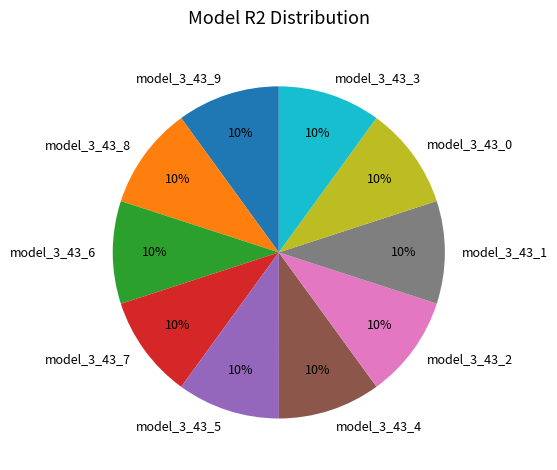

How many slices are in this pie chart?

10